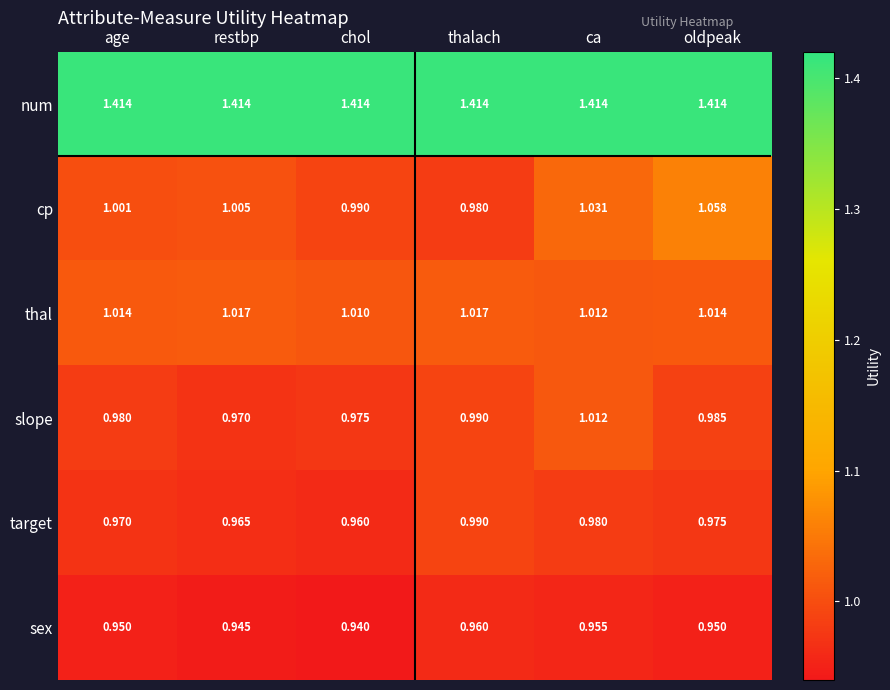

What is the minimum value for cp?

1.0